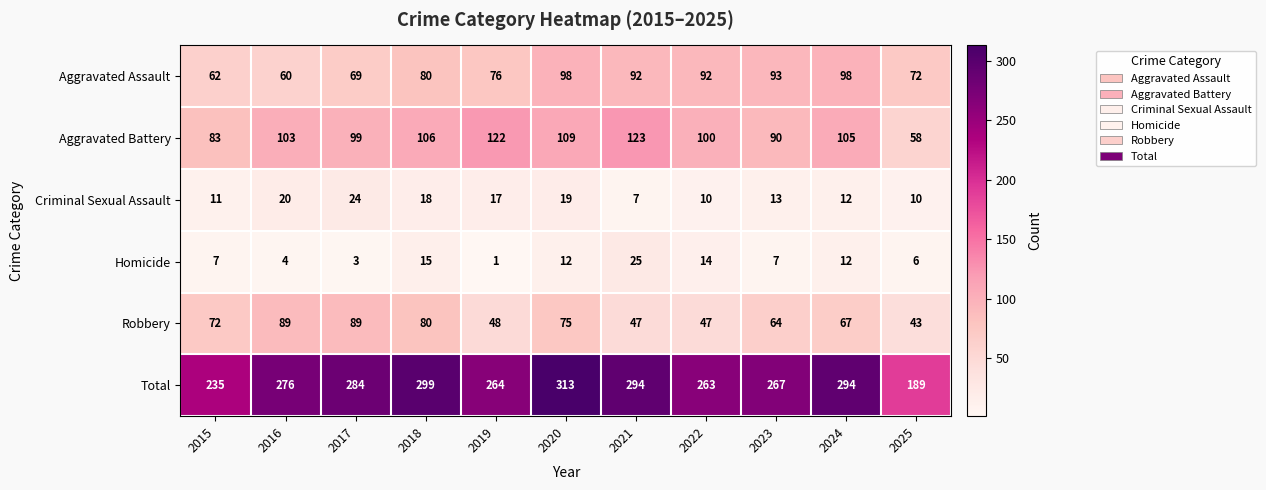

The value of Aggravated Assault at 2018 is 138. True or false?

False